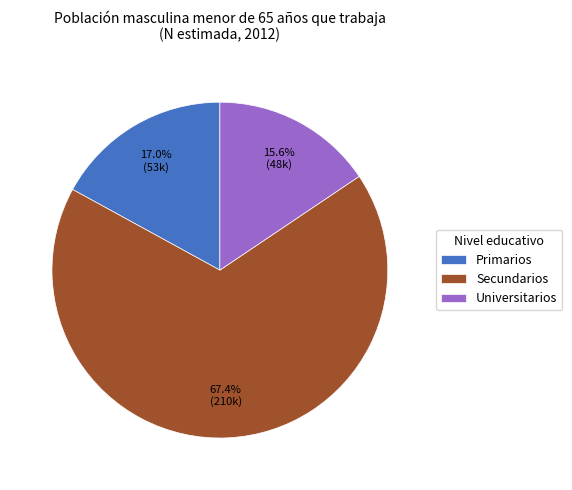

To the nearest percent, what is the difference between the largest and smallest slice percentages?

52%